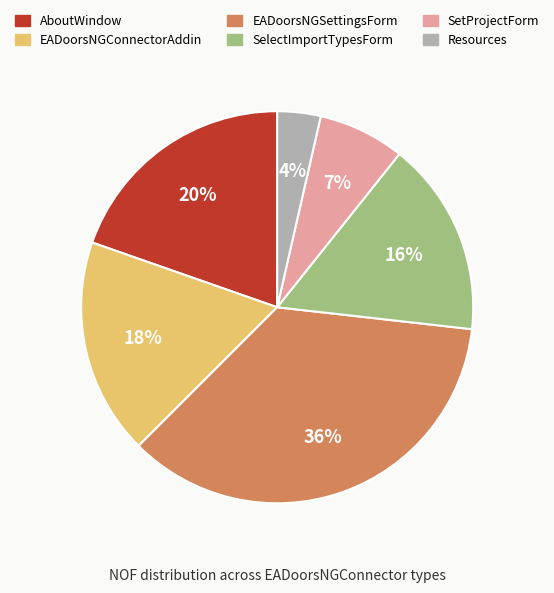

To the nearest percent, what is the average slice percentage?

17%